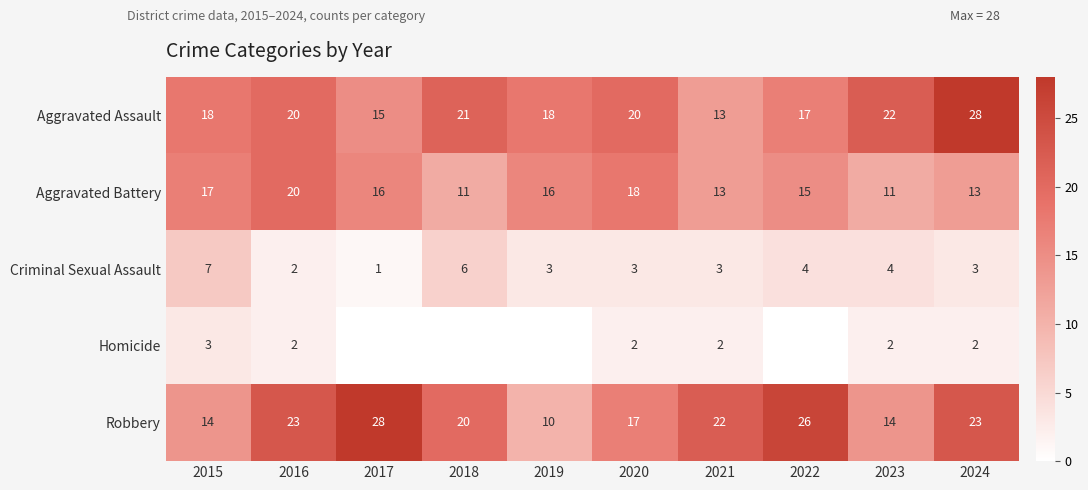

Is it true that Criminal Sexual Assault equals 4 at 2022?

True